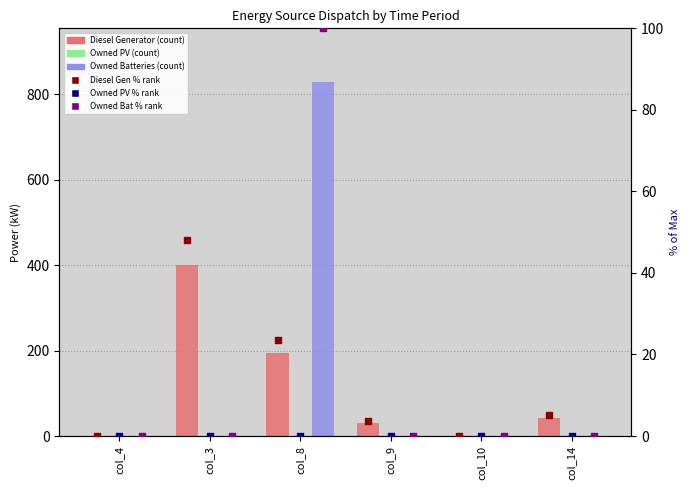

Which series contains the lowest Y value?

Diesel Generator